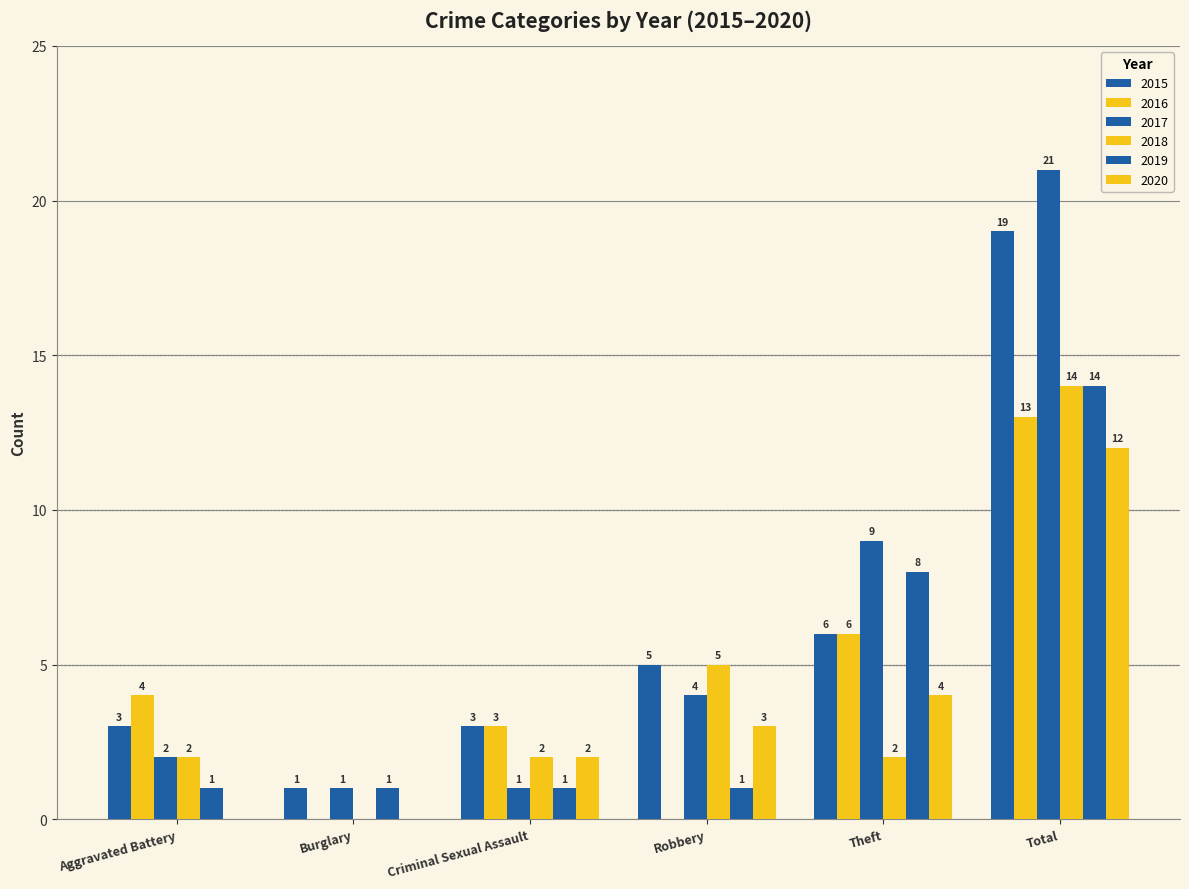

Reading left to right, list all the values displayed in this chart.

2015: 3	1	3	5	6	19
2016: 4	0	3	0	6	13
2017: 2	1	1	4	9	21
2018: 2	0	2	5	2	14
2019: 1	1	1	1	8	14
2020: 0	0	2	3	4	12